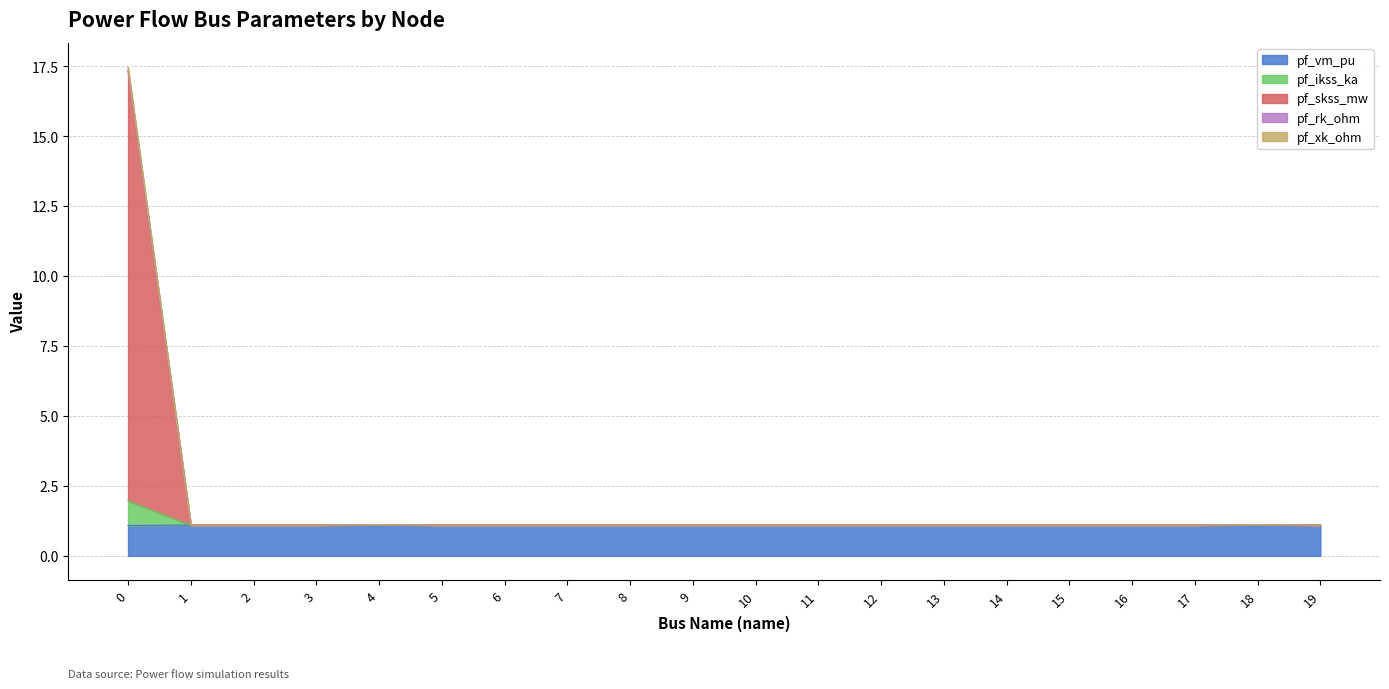

What is the total value across all series at 2?

1.1